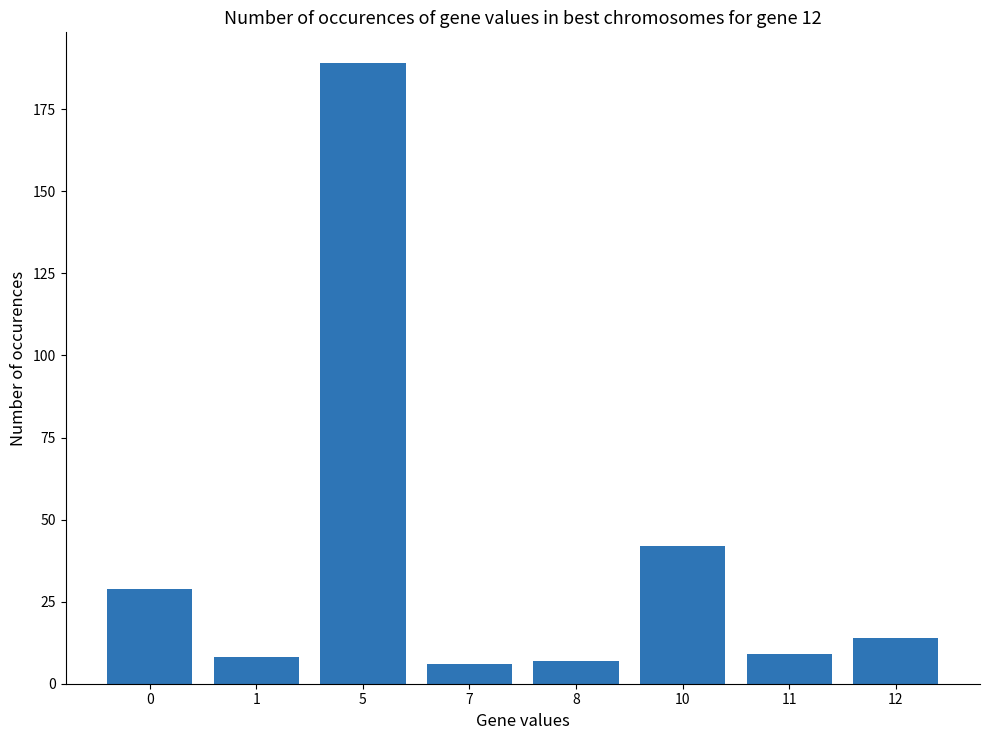

Reading left to right, extract all data points from this chart.

0=29	1=8	5=189	7=6	8=7	10=42	11=9	12=14